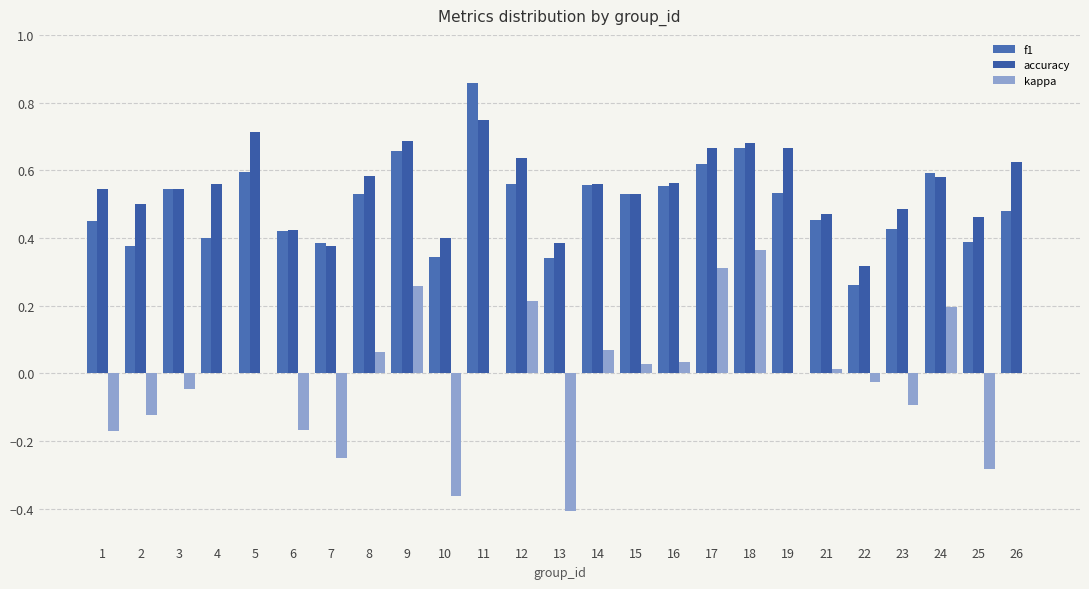

At 10, list the series in order from smallest to largest.

kappa, f1, accuracy